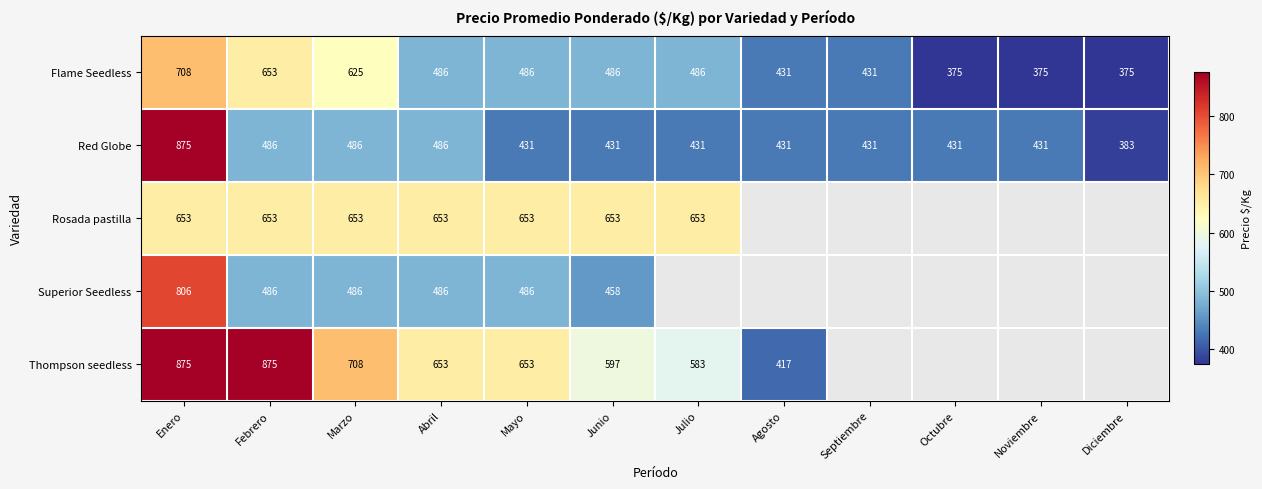

What is the difference between the highest and lowest values at Abril?

167